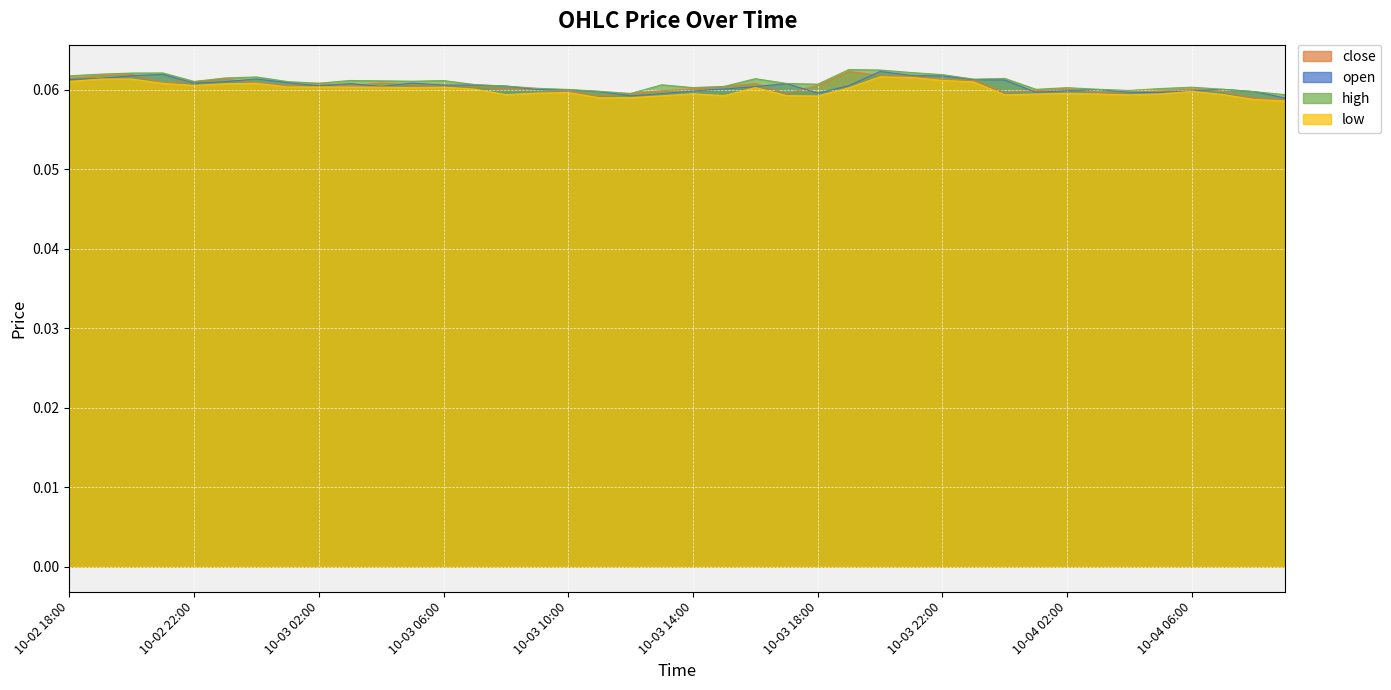

What is the sum of the high values at 10-04 01:00 and 10-03 12:00?

0.1